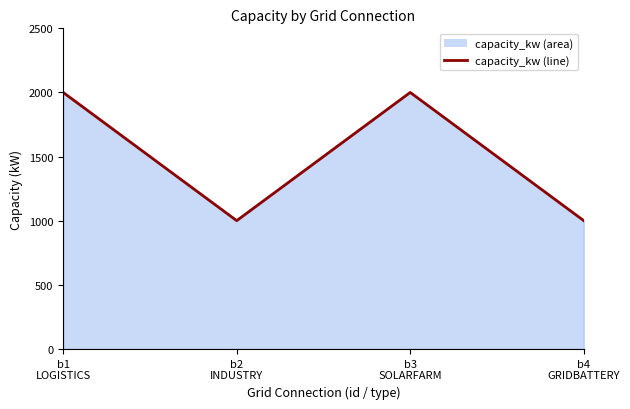

What is the difference between the second highest and second lowest values?

1000